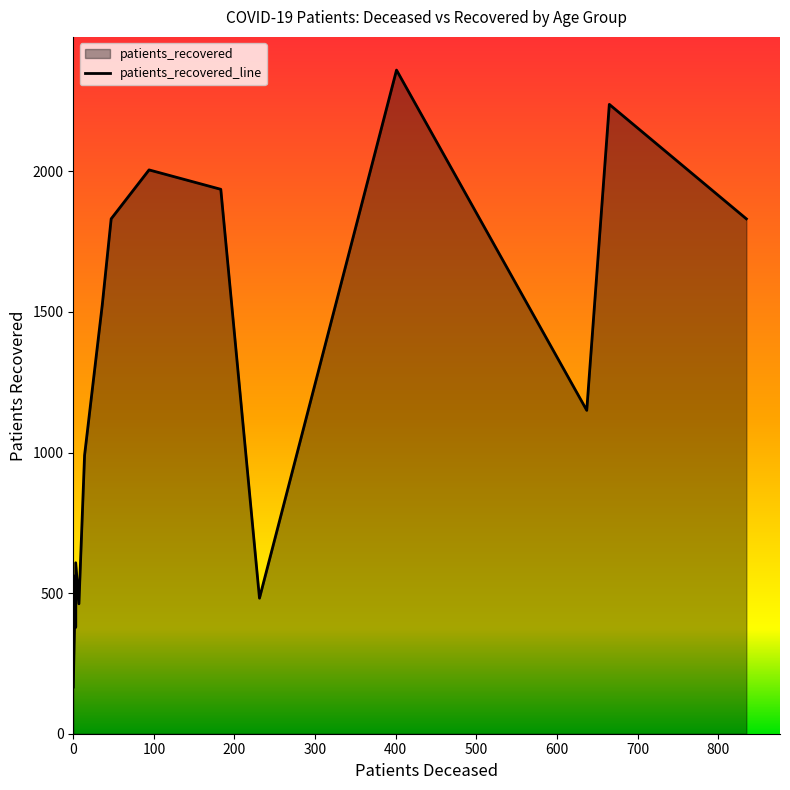

How many lines are shown in the chart?

1